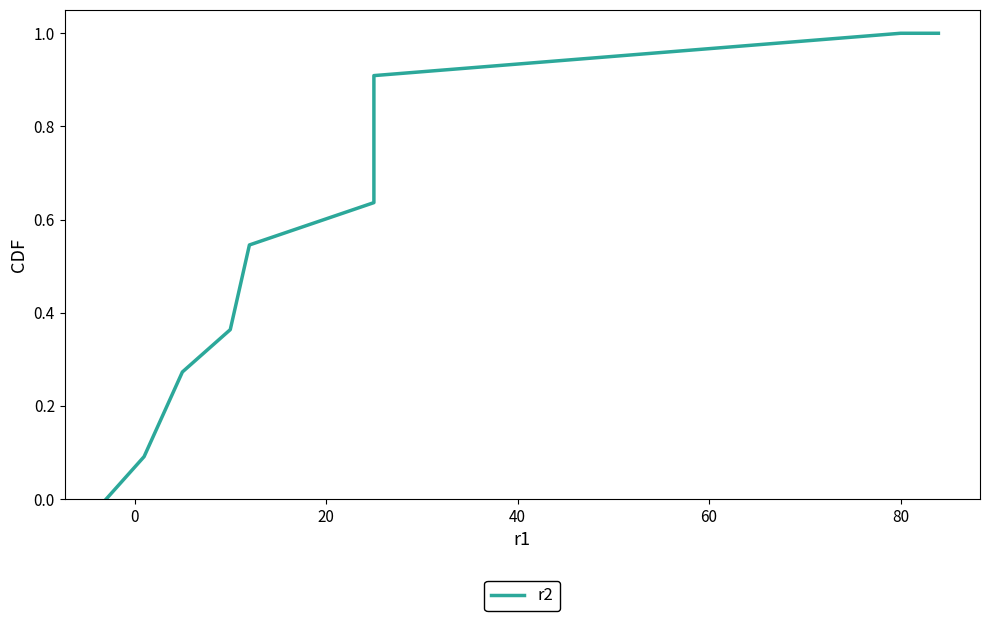

What is the greatest value displayed?

1.0